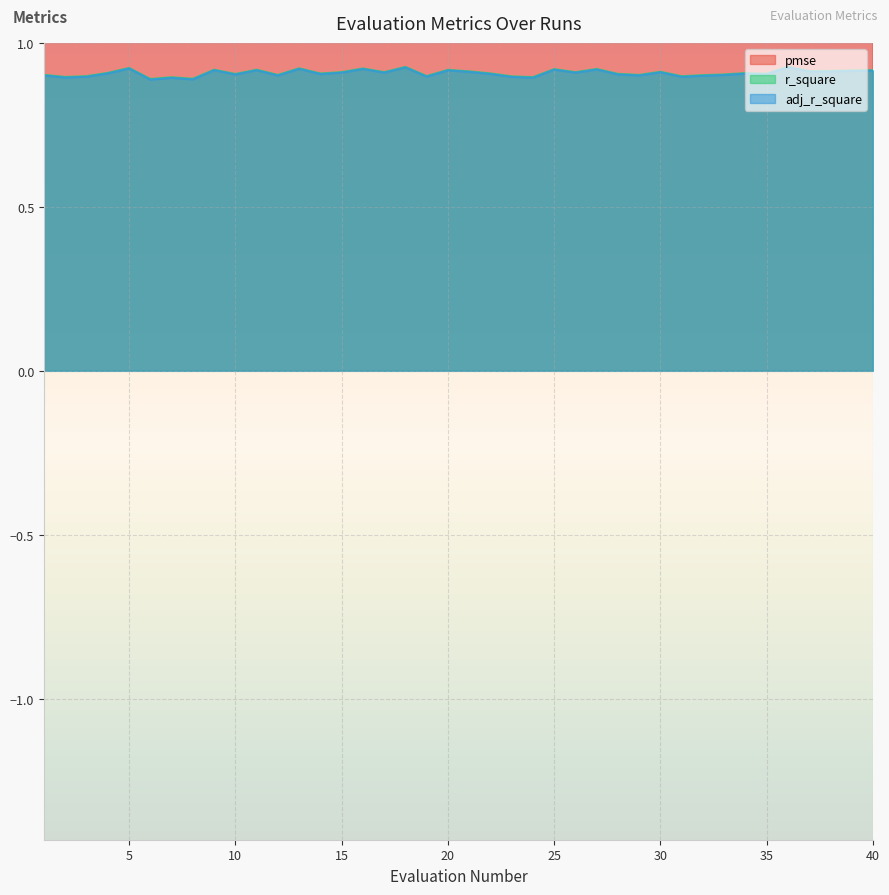

Rank the series by their maximum value, from highest to lowest.

pmse, r_square, adj_r_square